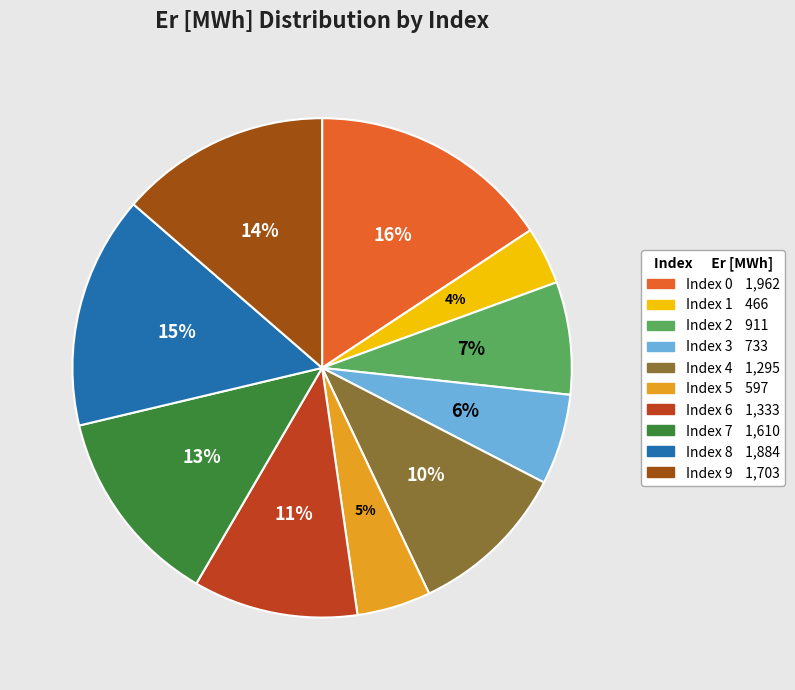

Which slice is the smallest?

1